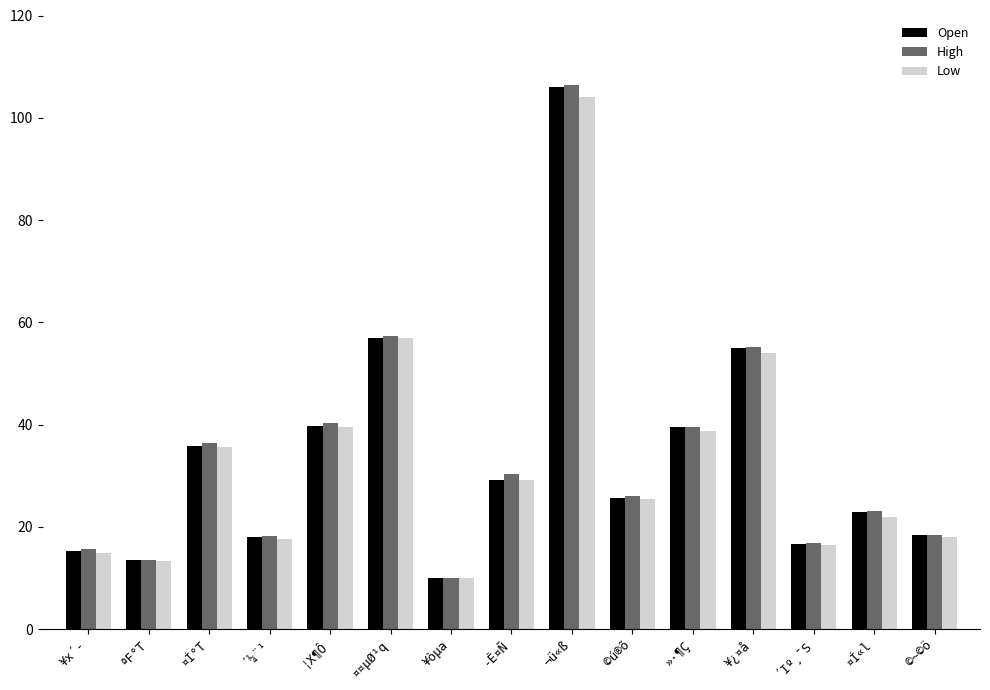

Count the number of categories in the chart.

15